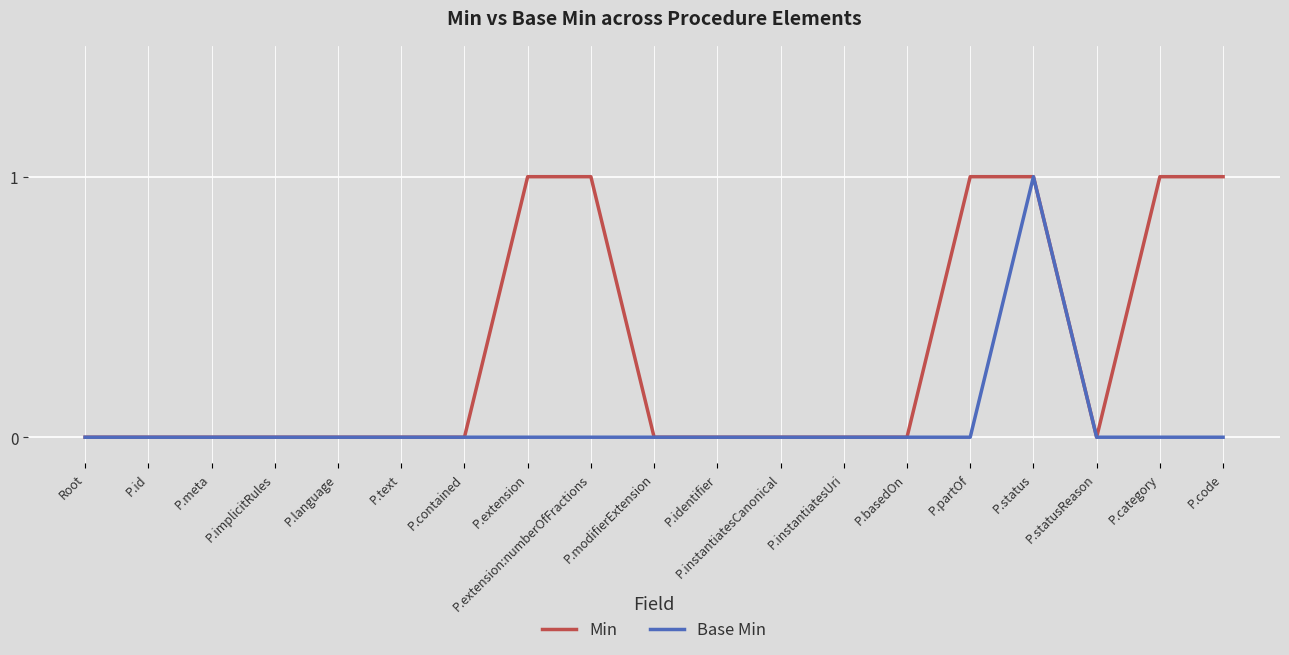

Is the value of Min at P.status greater than the value of Base Min at P.extension:numberOfFractions?

Yes